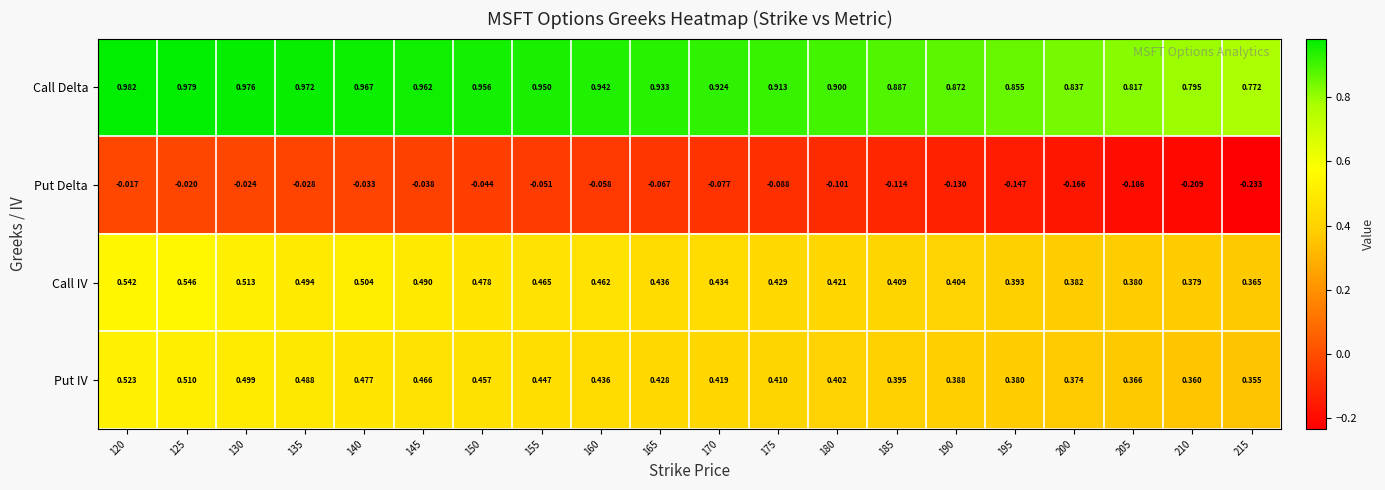

Which series changed the most between 120 and 170?

Call IV